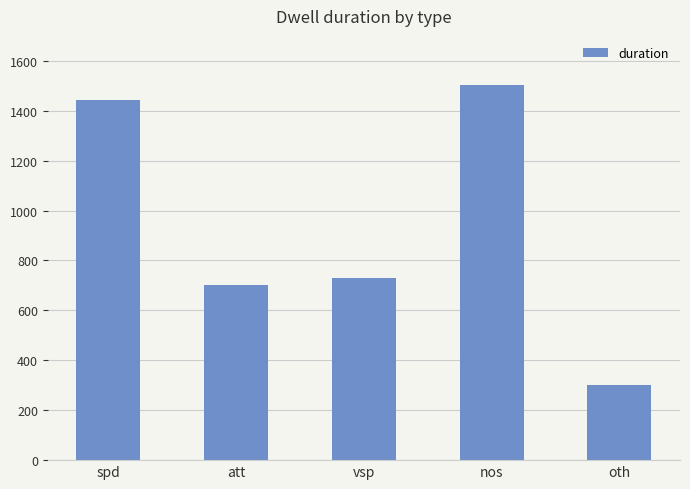

What is the difference between the maximum and minimum values?

1202